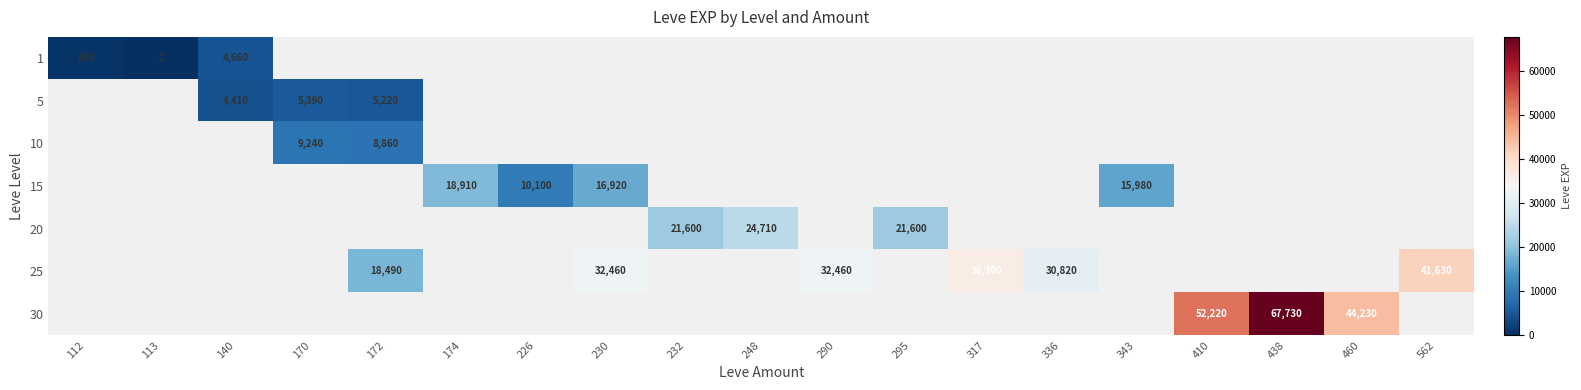

The 20 series shows 24710 at 248. True or false?

True